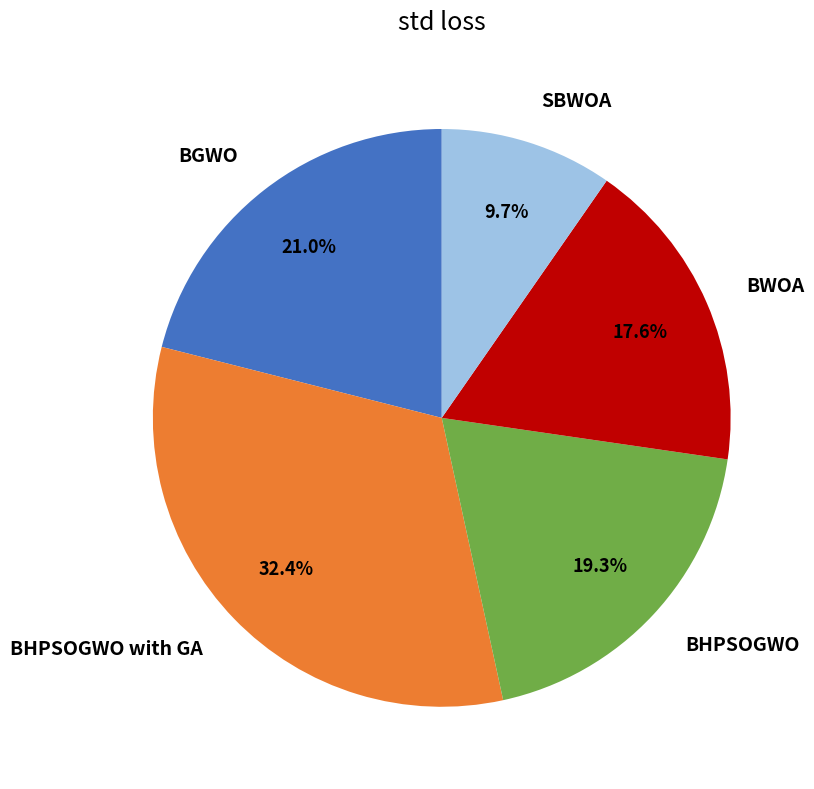

Count the number of slices in the pie.

5